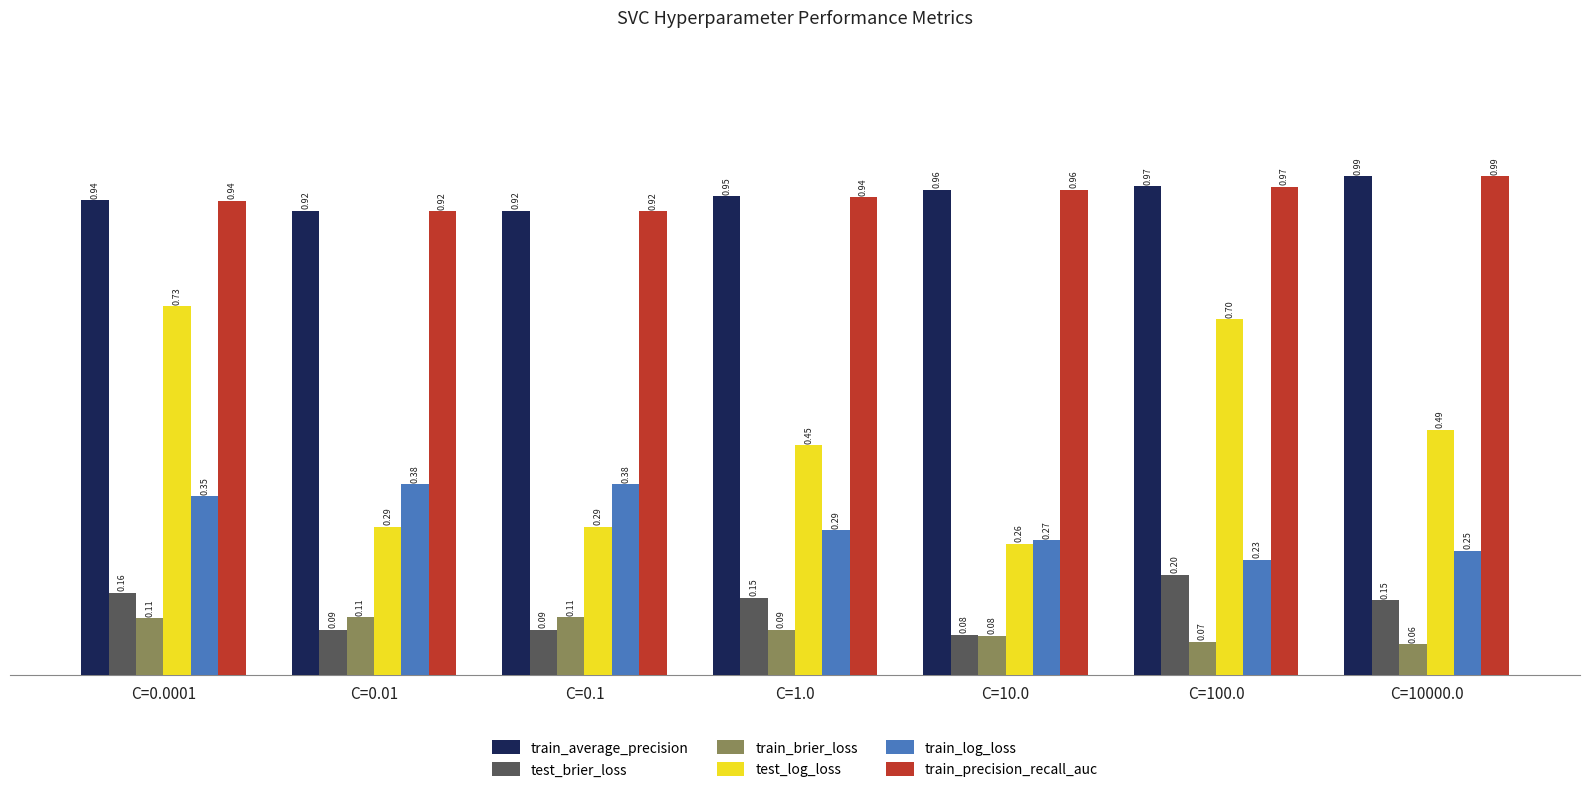

Which series has the largest total across all categories?

train_average_precision